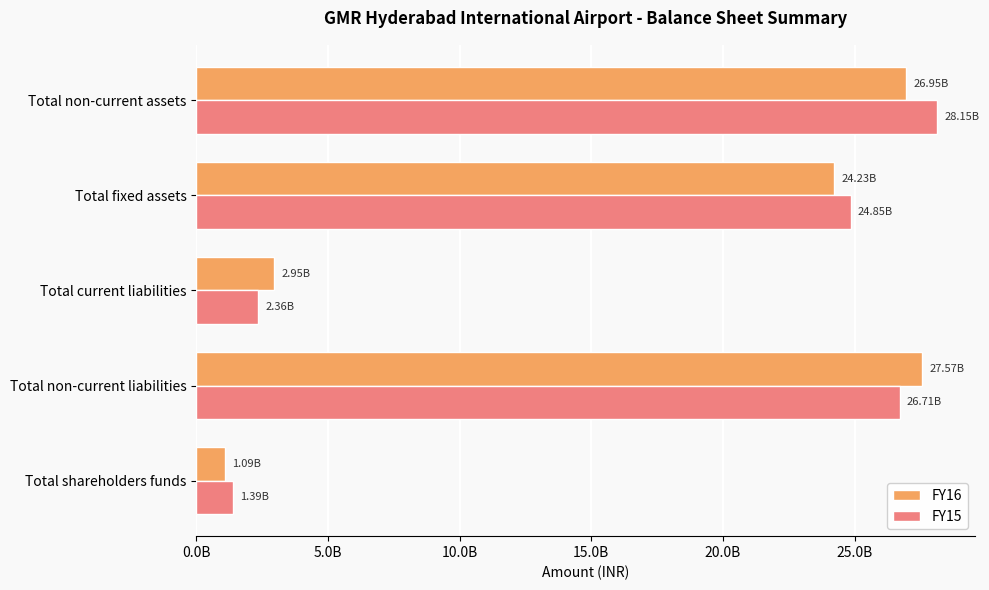

What are all the series names shown in the legend?

FY16, FY15